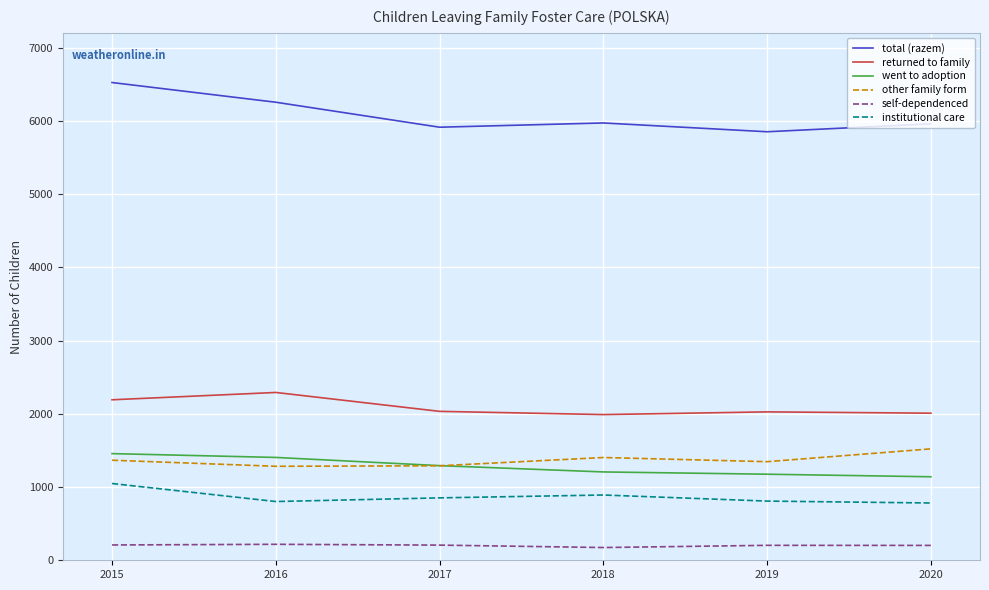

How many values in the other family form series are below 1366?

3